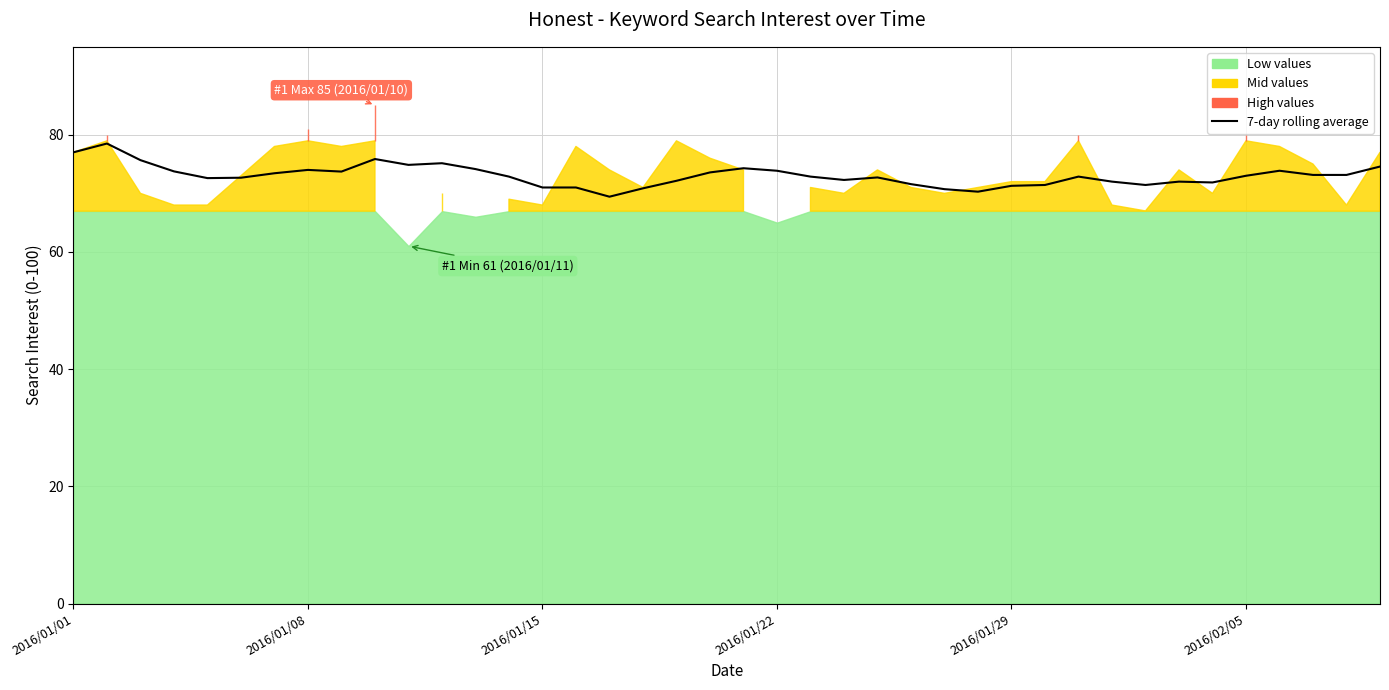

Reading left to right, what are all the values shown in this chart?

77.0	78.5	75.7	73.8	72.6	72.7	73.4	74.0	73.7	75.9	74.9	75.1	74.1	72.9	71.0	71.0	69.4	70.9	72.1	73.6	74.3	73.9	72.9	72.3	72.7	71.6	70.7	70.3	71.3	71.4	72.9	72.0	71.4	72.0	71.9	73.0	73.9	73.1	73.1	74.6